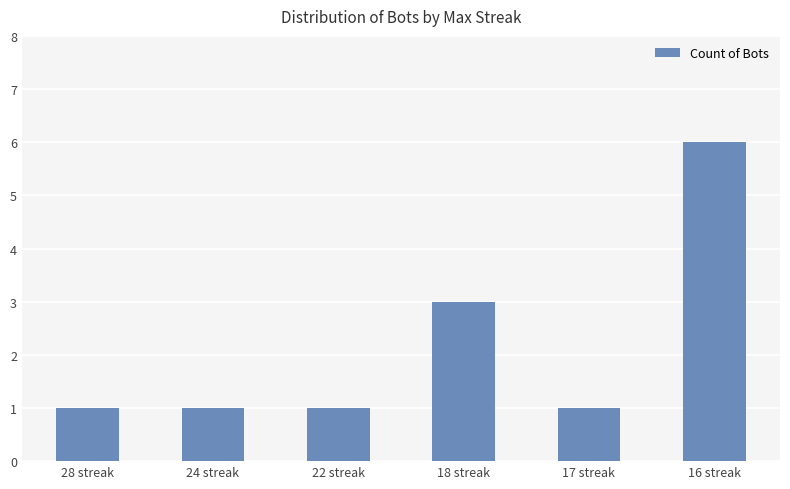

Is it true that the value at 22 streak is 2?

False